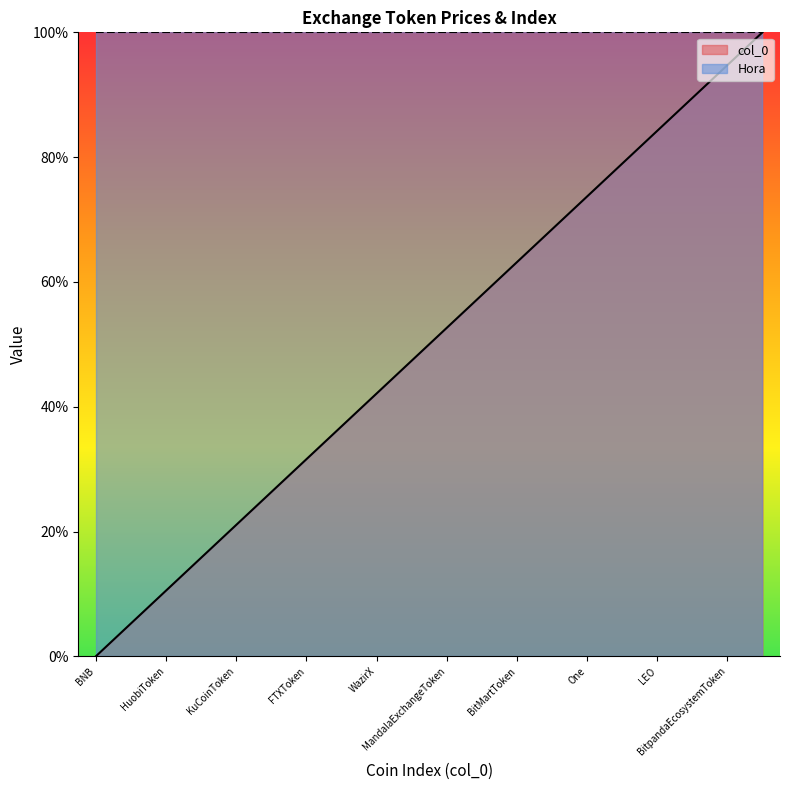

Approximately how many times larger is the value at LiechtensteinCryptoassetsExchange compared to One?

0.6